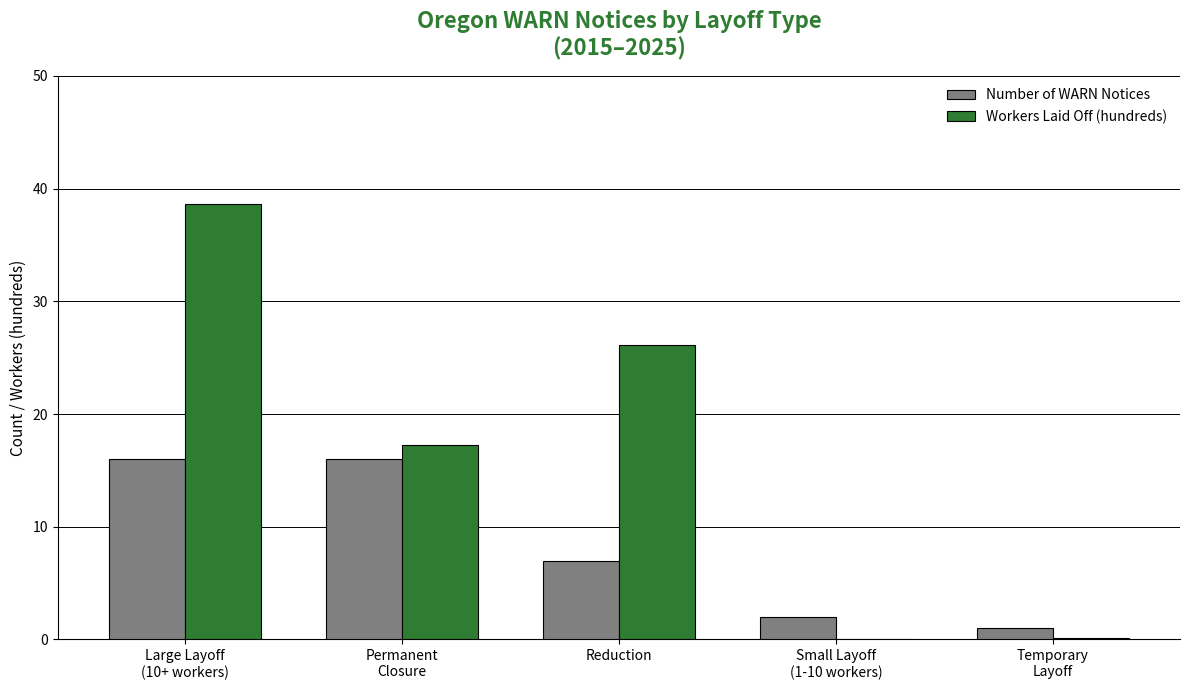

What is the difference between the Number of WARN Notices values at Large Layoff
(10+ workers) and Reduction?

9.0